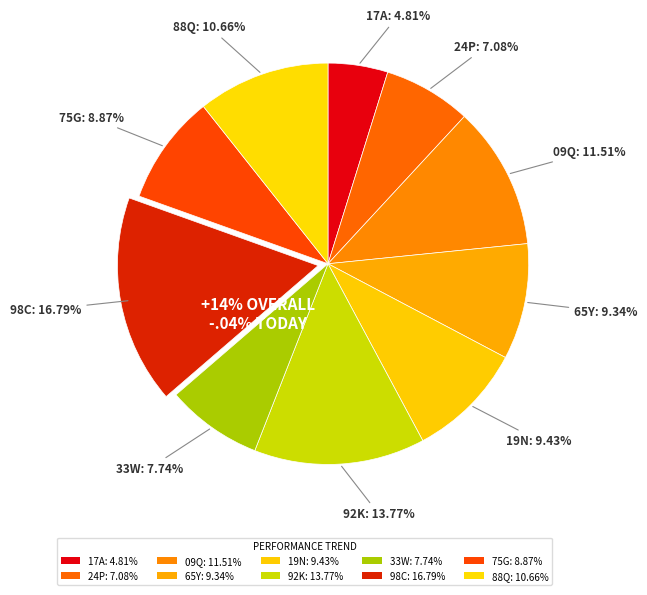

Is there a majority slice in this chart?

No